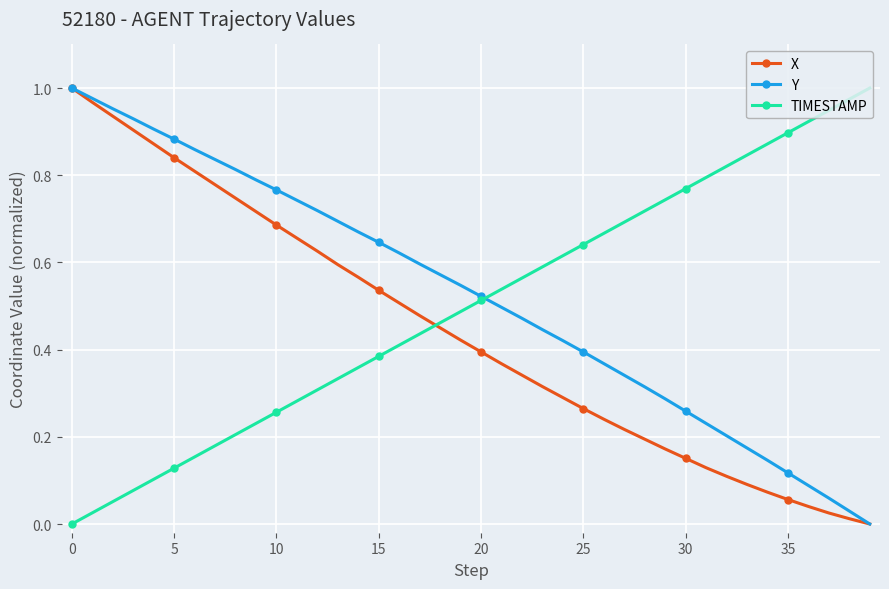

True or false: TIMESTAMP has more than 1 points higher than both neighbors.

False